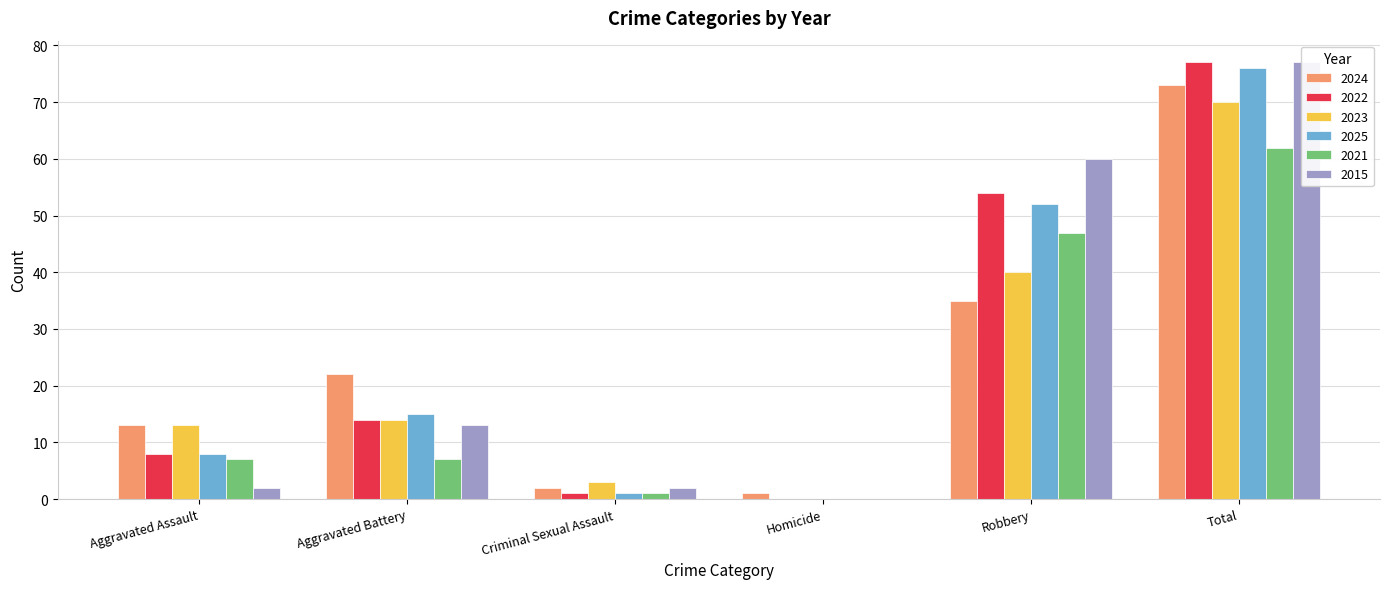

Reading right to left, transcribe all the data shown in this chart.

2024: Total=73	Robbery=35	Homicide=1	Criminal Sexual Assault=2	Aggravated Battery=22	Aggravated Assault=13
2022: Total=77	Robbery=54	Homicide=0	Criminal Sexual Assault=1	Aggravated Battery=14	Aggravated Assault=8
2023: Total=70	Robbery=40	Homicide=0	Criminal Sexual Assault=3	Aggravated Battery=14	Aggravated Assault=13
2025: Total=76	Robbery=52	Homicide=0	Criminal Sexual Assault=1	Aggravated Battery=15	Aggravated Assault=8
2021: Total=62	Robbery=47	Homicide=0	Criminal Sexual Assault=1	Aggravated Battery=7	Aggravated Assault=7
2015: Total=77	Robbery=60	Homicide=0	Criminal Sexual Assault=2	Aggravated Battery=13	Aggravated Assault=2